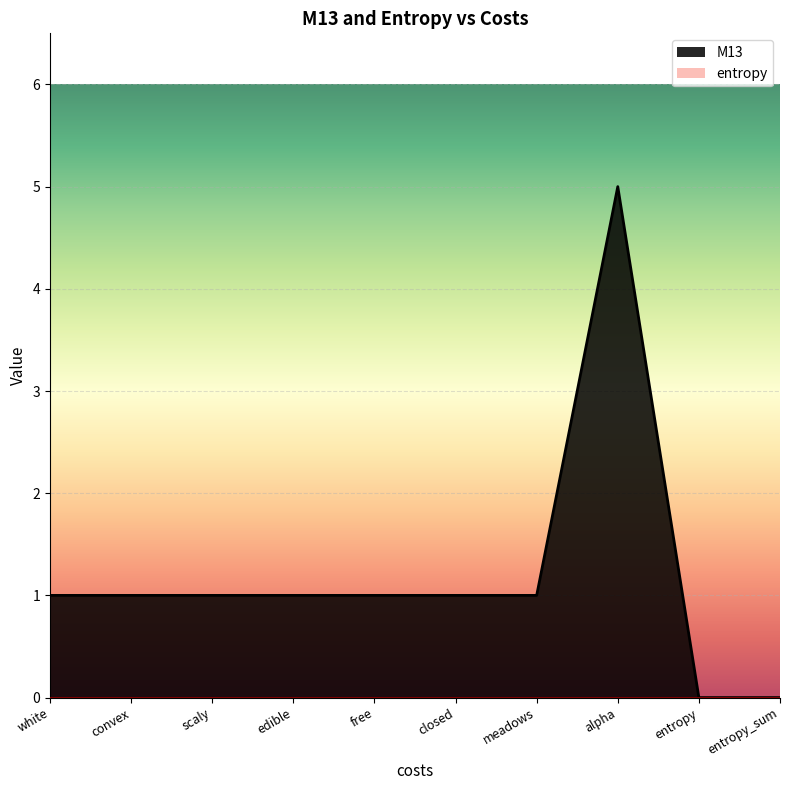

Does the chart display data point markers on the line(s)?

No